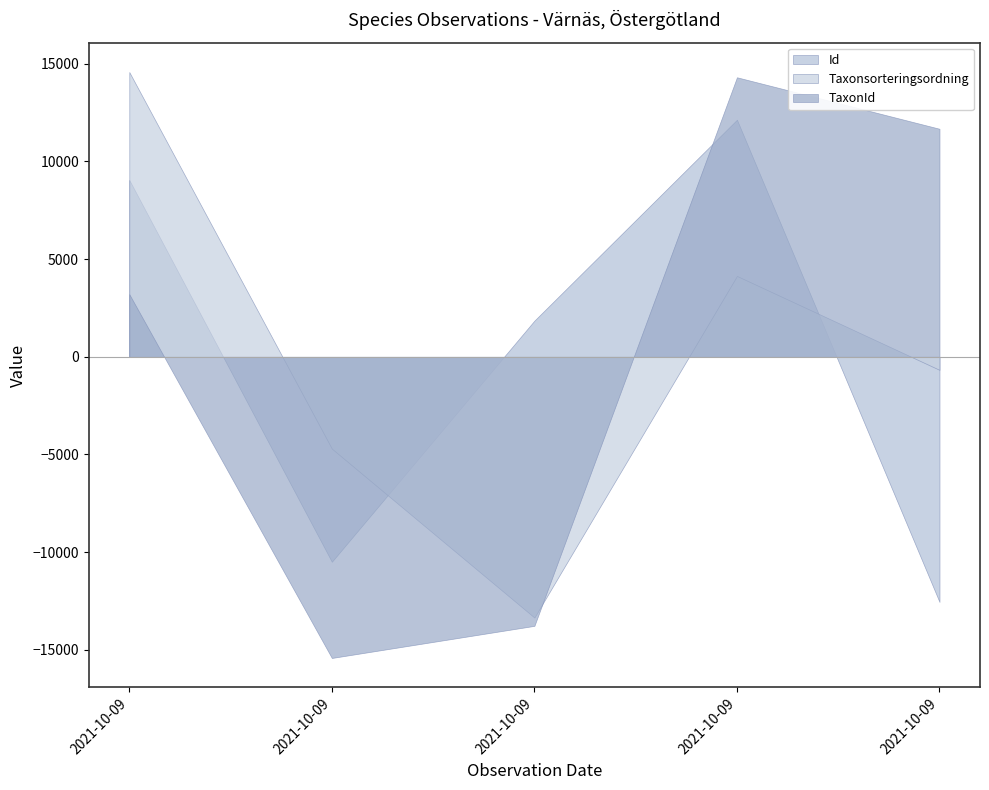

List the series in order of their peak value, lowest first.

Id, TaxonId, Taxonsorteringsordning